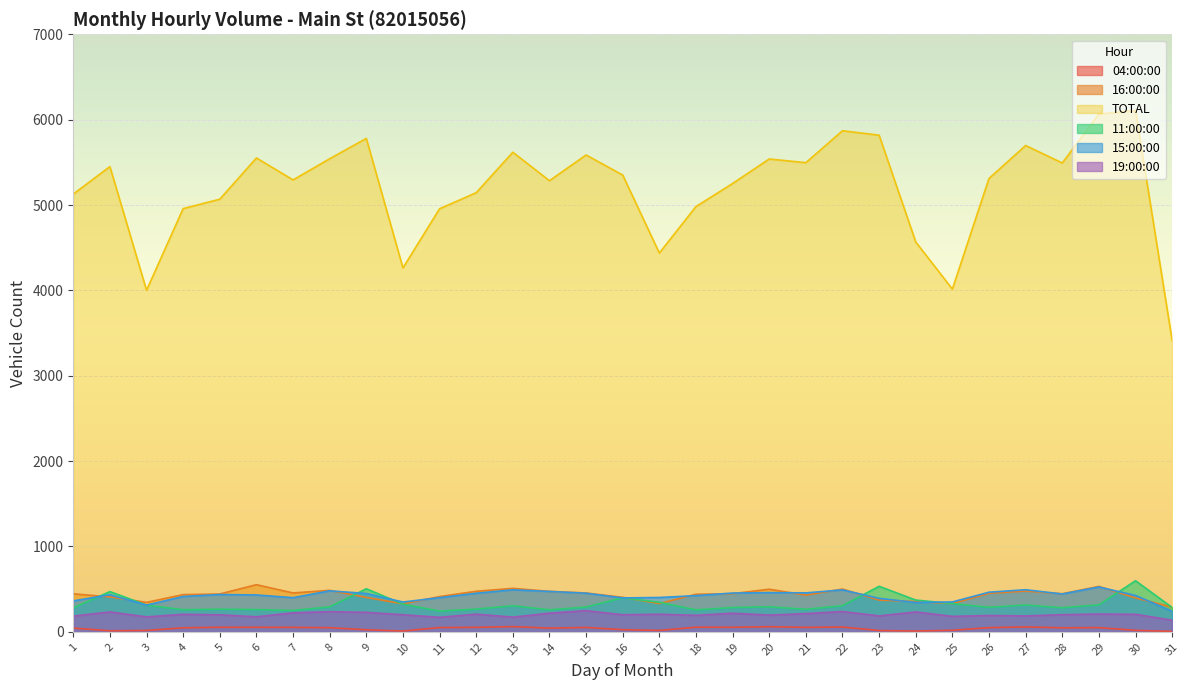

True or false: 19:00:00 and TOTAL intersect in this chart.

False